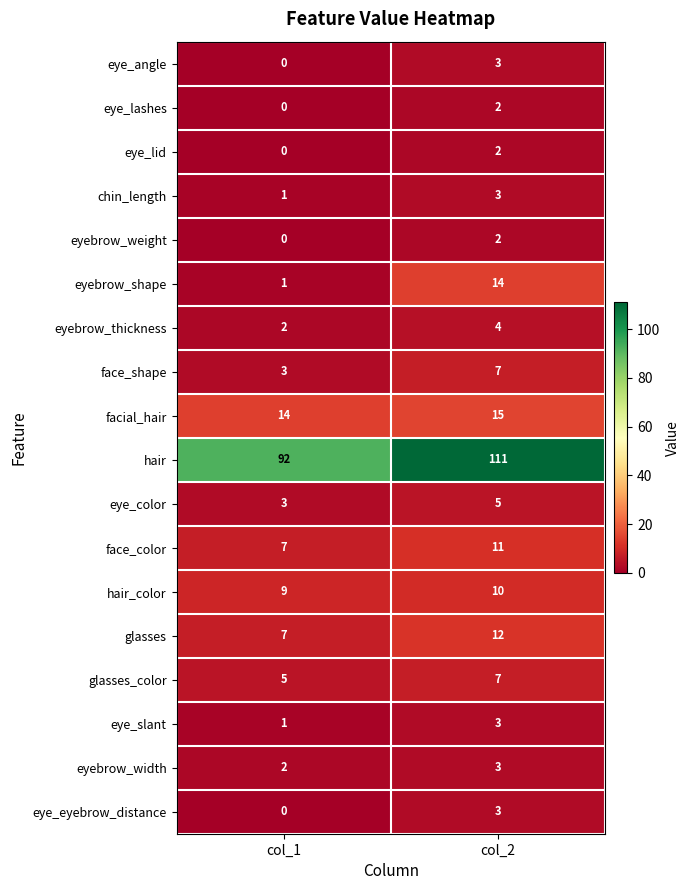

True or false: eyebrow_width has a value of 1 at col_1.

False